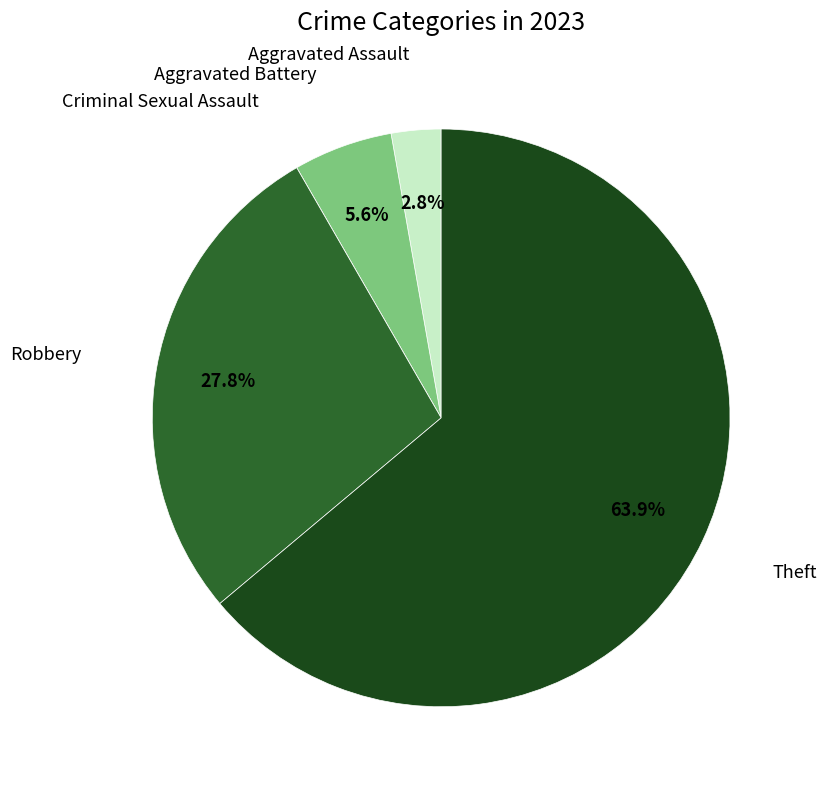

Is there a majority slice in this chart?

Yes